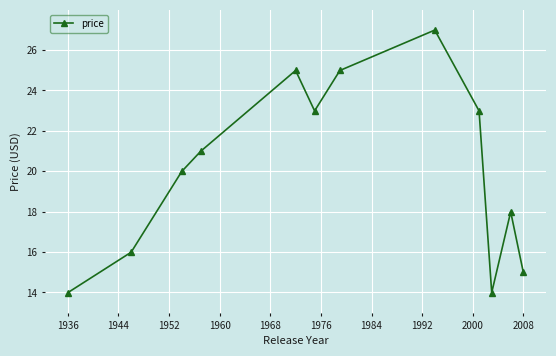

How many lines are shown in the chart?

1